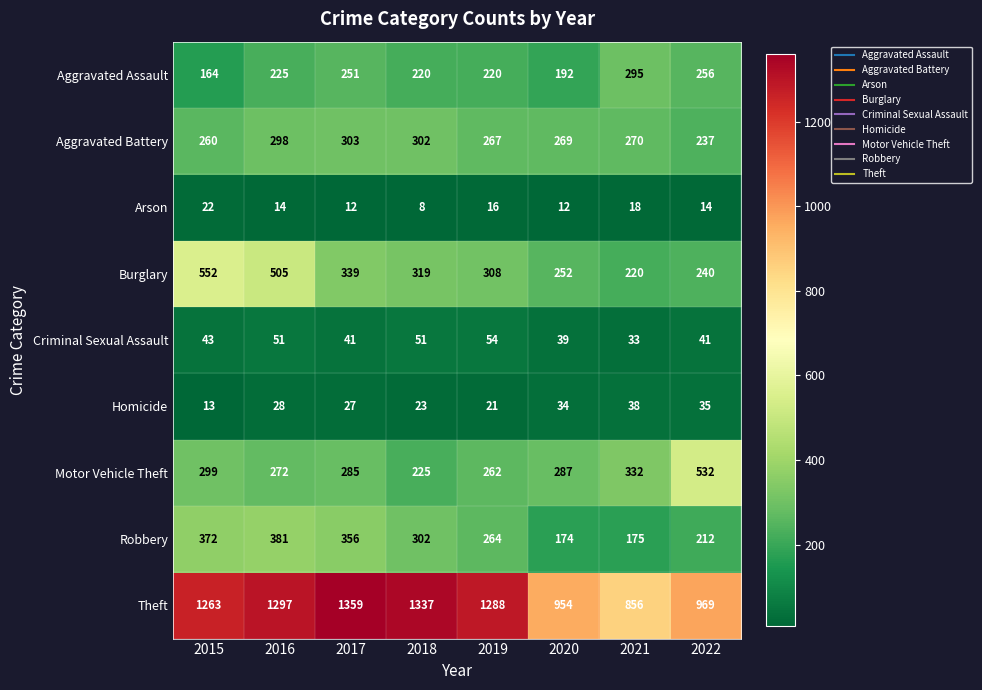

Is it true that Homicide equals 27 at 2017?

True